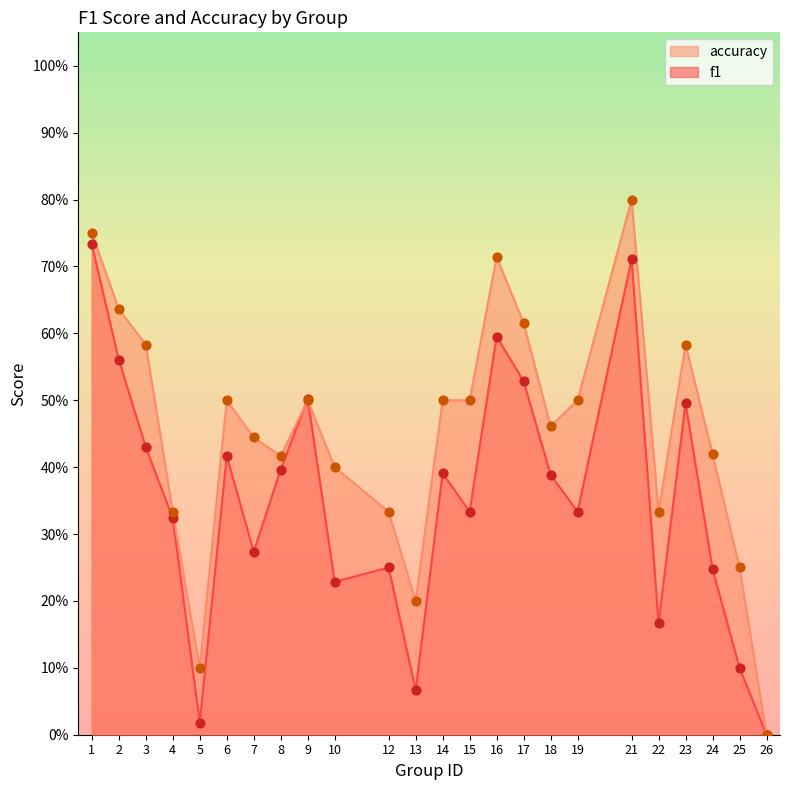

Is the value of f1 at 12 greater than the value of accuracy at 10?

No